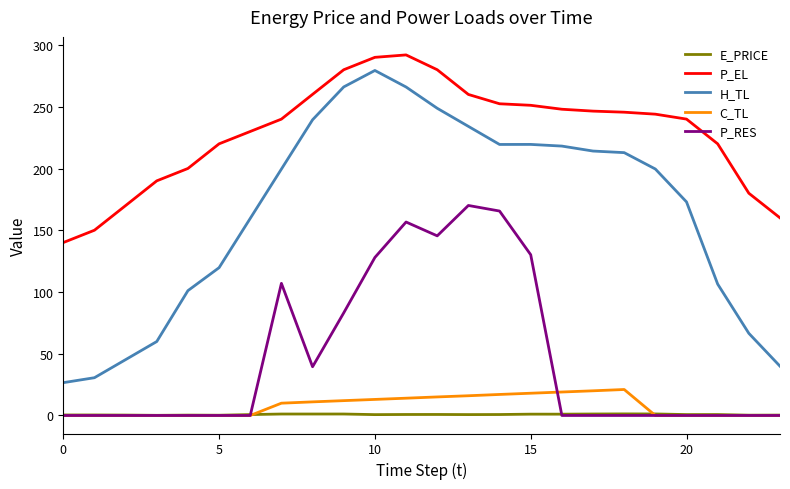

Which series has the widest spread of values?

H_TL